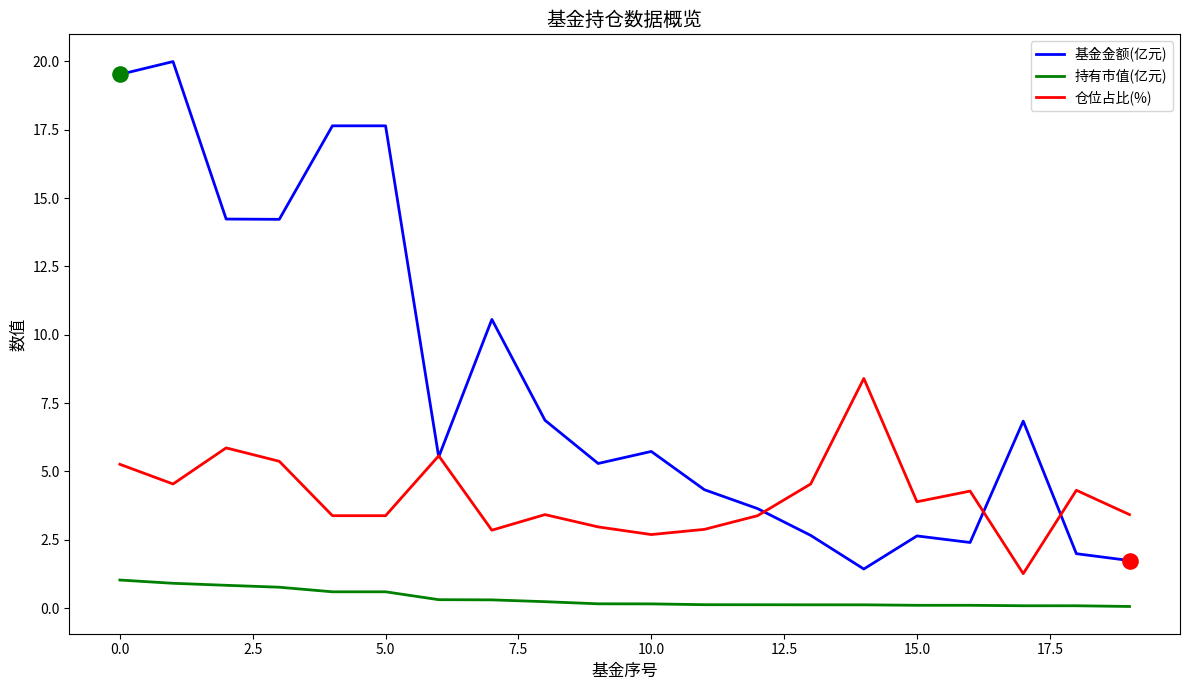

Which series has the widest spread of values?

基金金额(亿元)